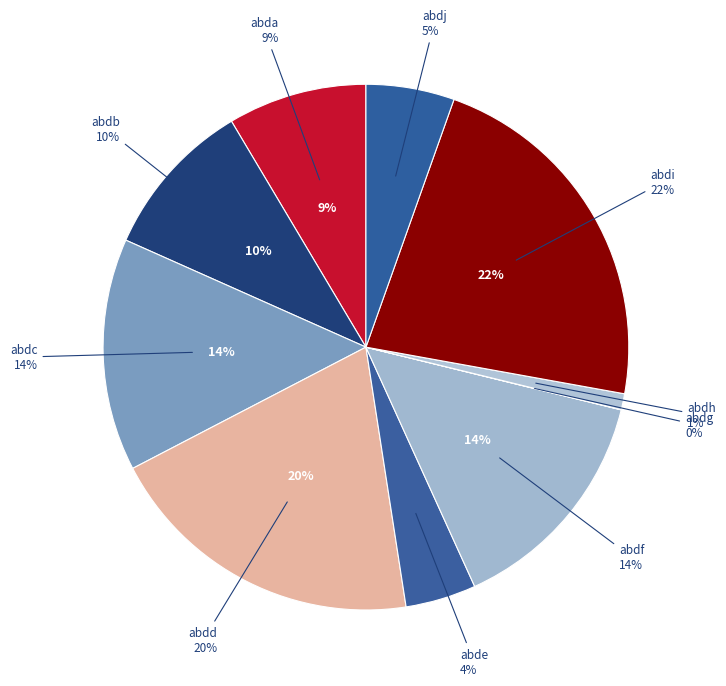

The abdd slice represents 20% of the pie. True or false?

True